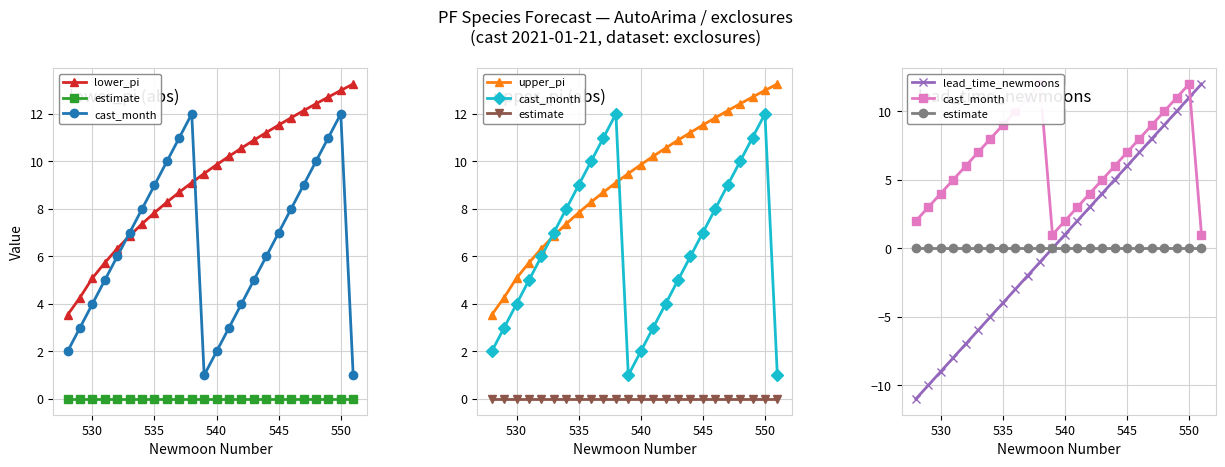

True or false: estimate and upper_pi intersect in this chart.

False